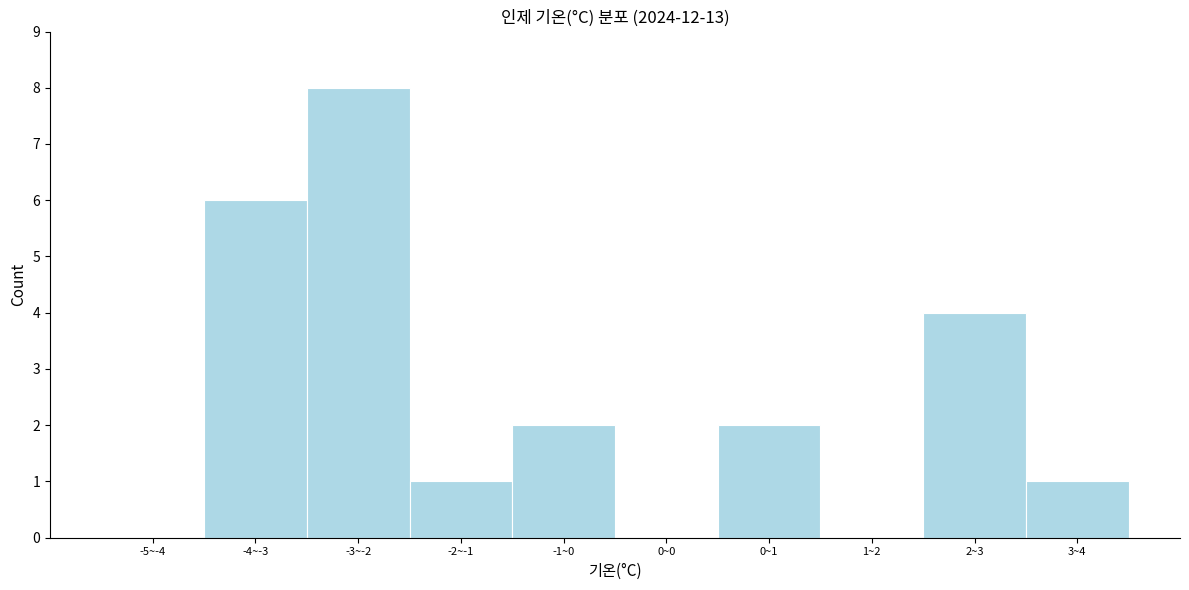

Reading left to right, list all the values displayed in this chart.

-5~-4=0	-4~-3=6	-3~-2=8	-2~-1=1	-1~0=2	0~0=0	0~1=2	1~2=0	2~3=4	3~4=1